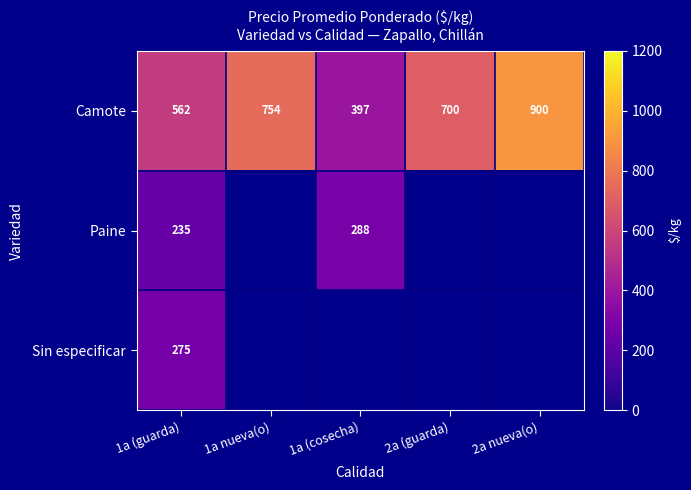

What is the spread (max minus min) of values at 1a (guarda)?

327